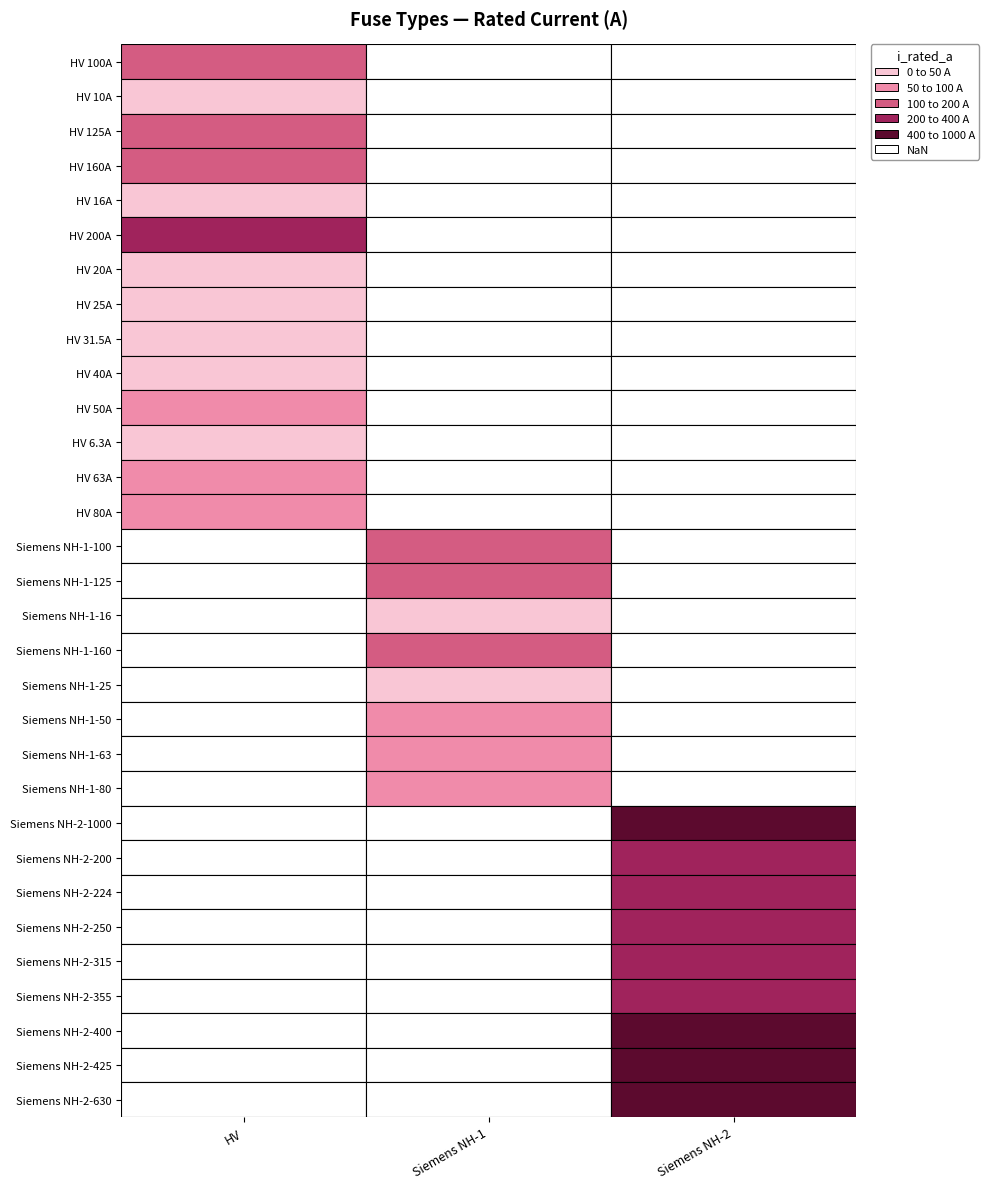

Rank the categories by value from highest to lowest.

Siemens NH-2-1000, Siemens NH-2-630, Siemens NH-2-425, Siemens NH-2-400, Siemens NH-2-355, Siemens NH-2-315, Siemens NH-2-250, Siemens NH-2-224, HV 200A, Siemens NH-2-200, HV 160A, Siemens NH-1-160, HV 125A, Siemens NH-1-125, HV 100A, Siemens NH-1-100, HV 80A, Siemens NH-1-80, HV 63A, Siemens NH-1-63, HV 50A, Siemens NH-1-50, HV 40A, HV 31.5A, HV 25A, Siemens NH-1-25, HV 20A, HV 16A, Siemens NH-1-16, HV 10A, HV 6.3A